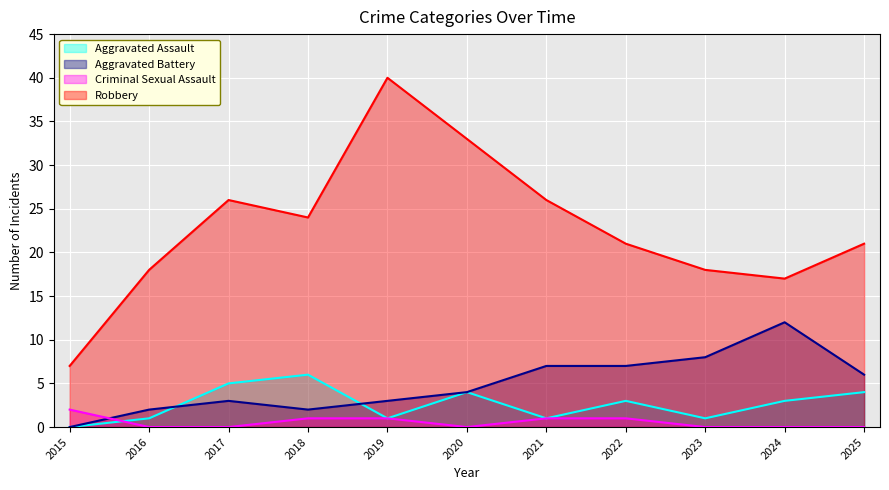

The Robbery series shows 7 at 2015. True or false?

True